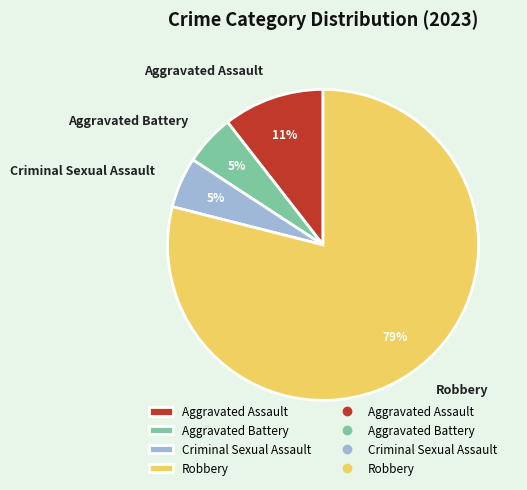

Is the sum of Aggravated Battery and Aggravated Assault greater than half?

No